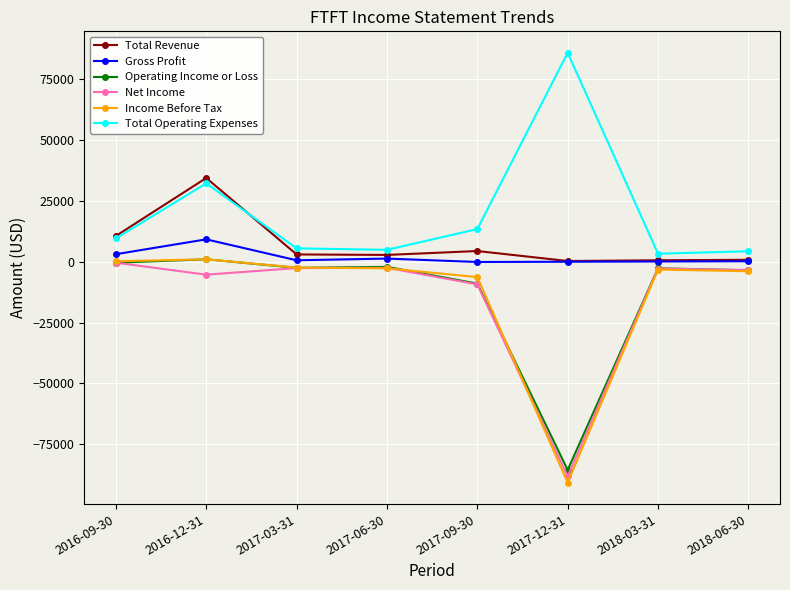

In Total Operating Expenses, how many points are higher than both neighbors (excluding endpoints)?

2